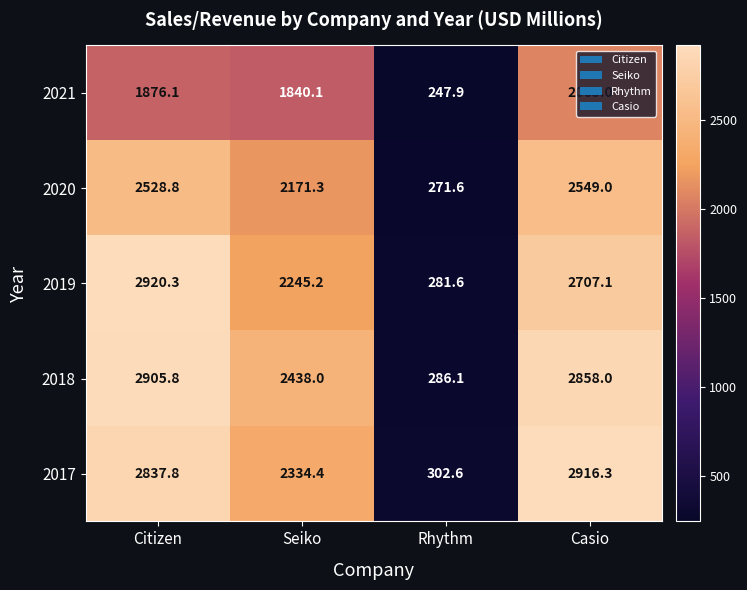

At which label does 2021 reach its minimum?

Rhythm